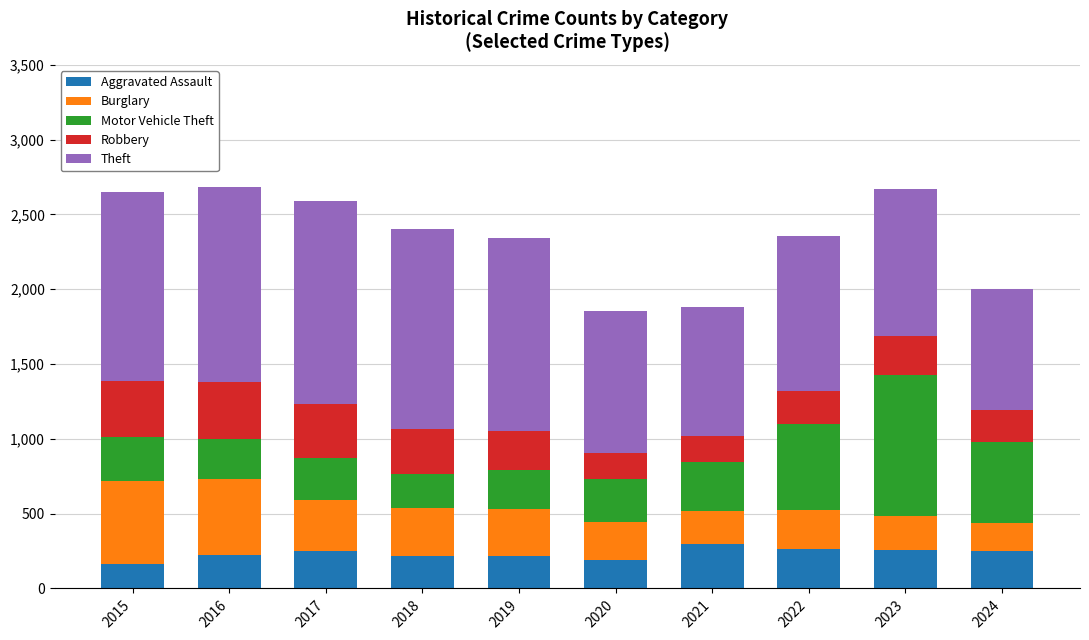

What is the total value across all series at 2023?

2670